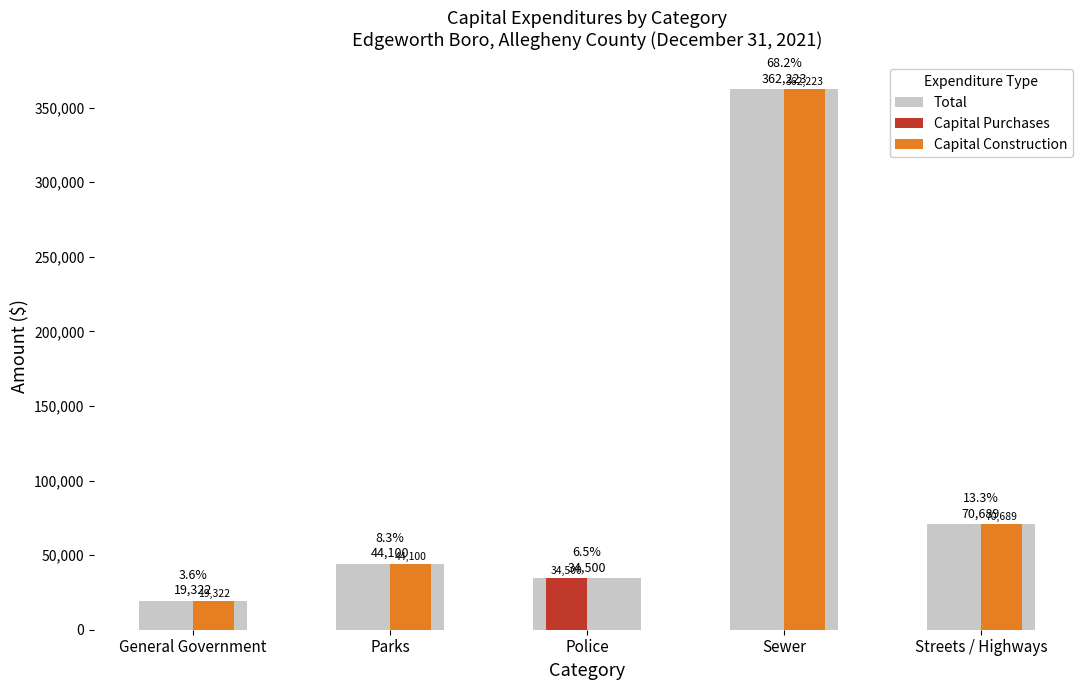

Read the Capital Construction value at General Government, to the nearest 50.

19300